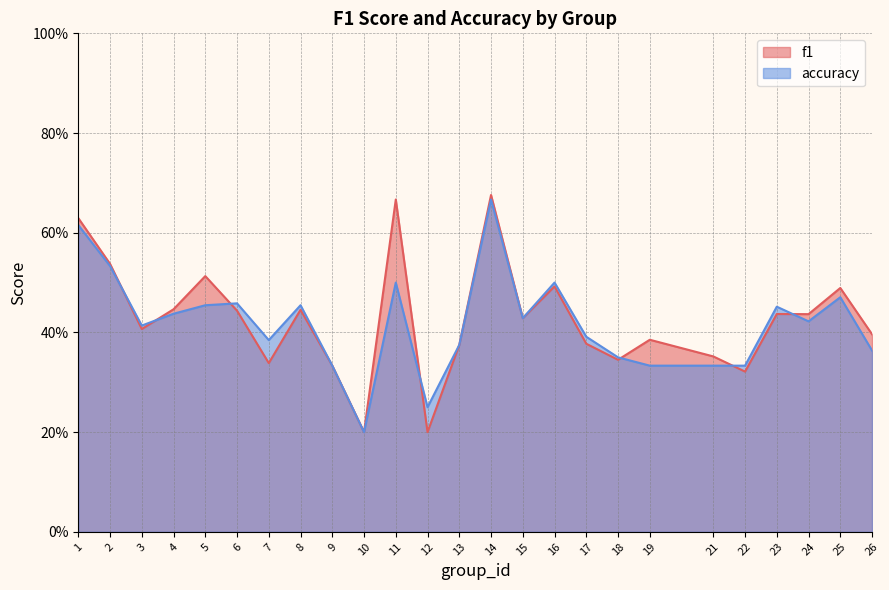

At which category is the sum across all series the highest?

14